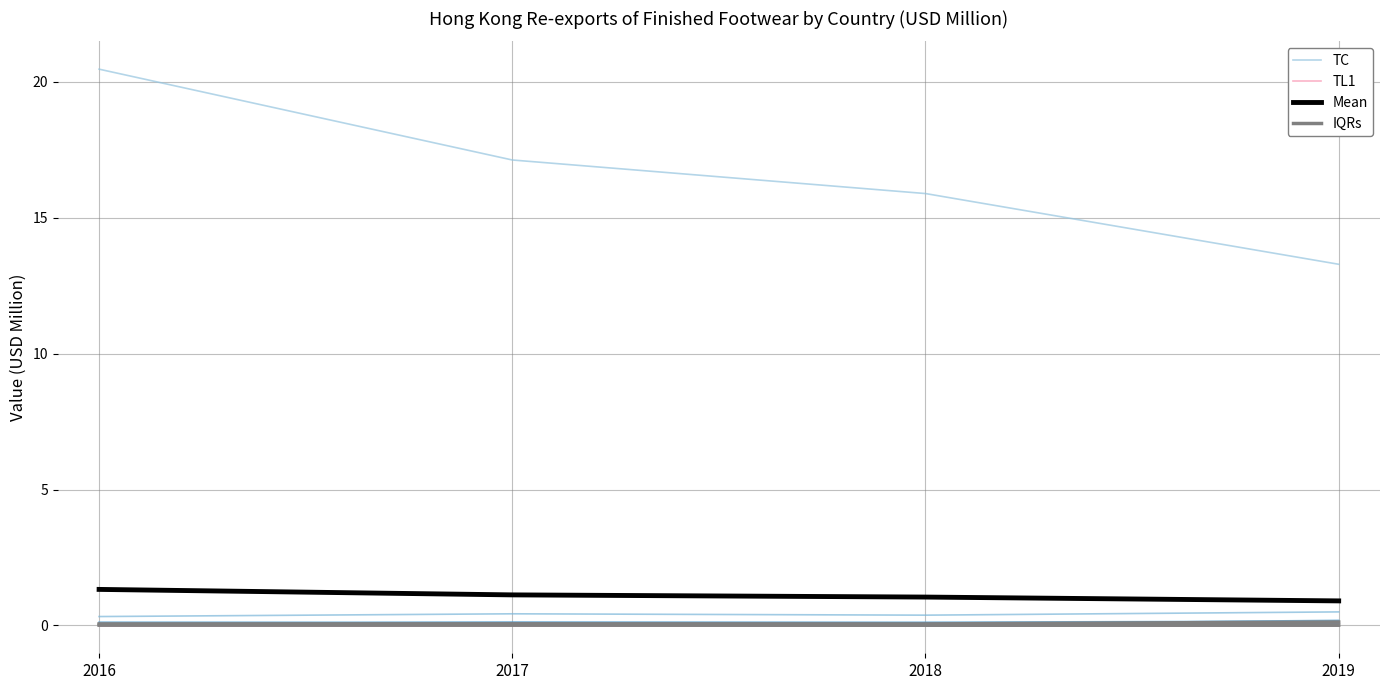

Is this an area chart (filled region under the line)?

No